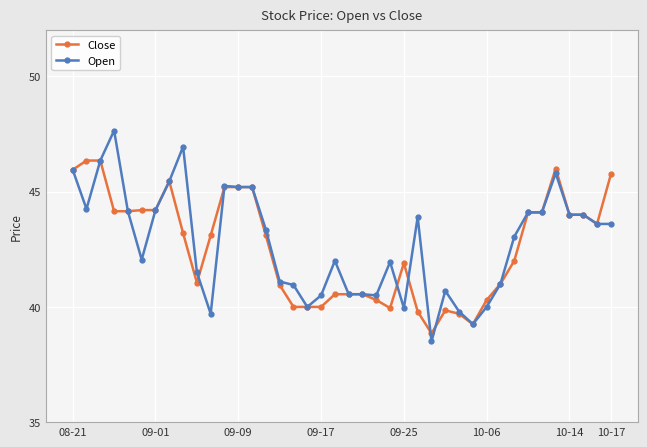

Is this an area chart (filled region under the line)?

No